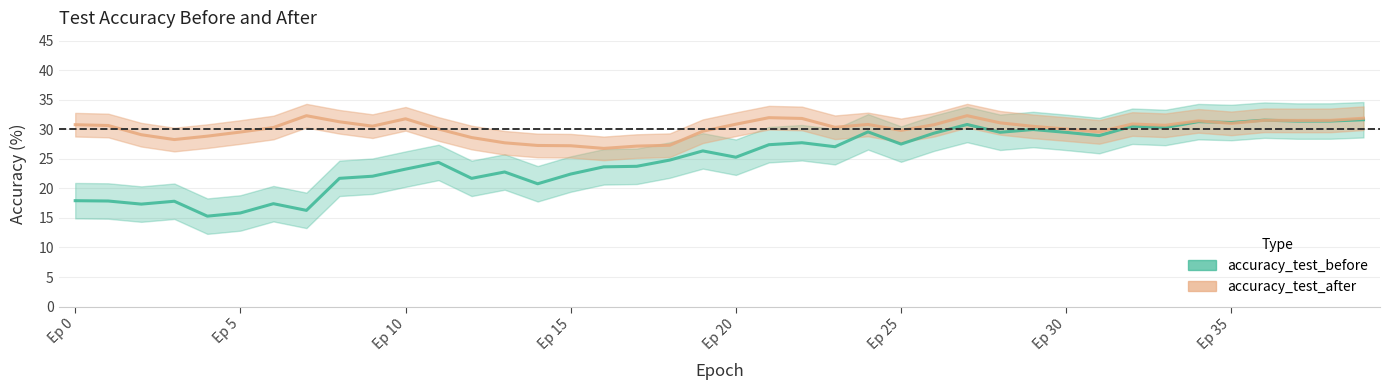

Where is accuracy_test_after nearest to the value 29?

19